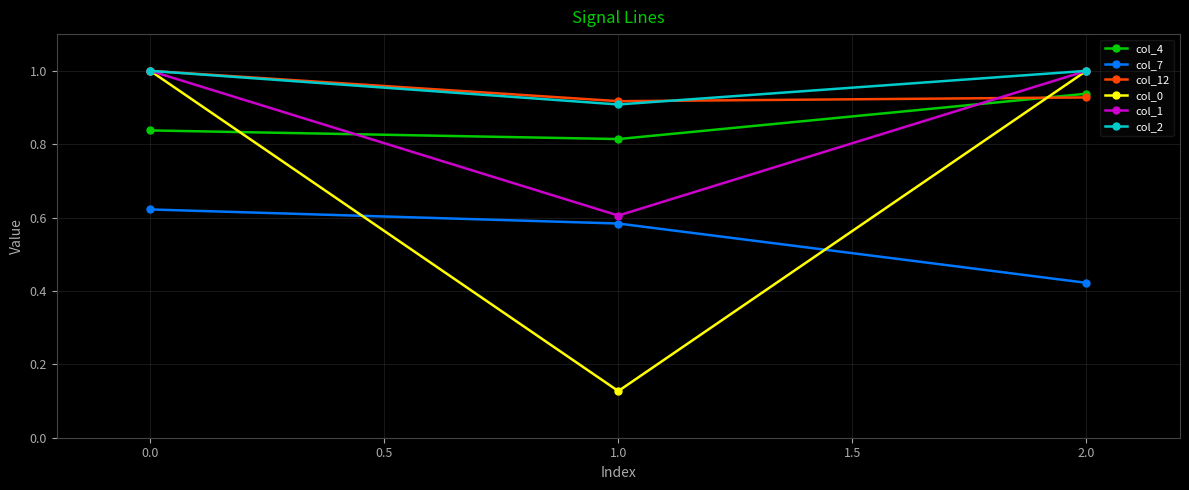

Which category has the lowest value in the col_1 series?

1.0